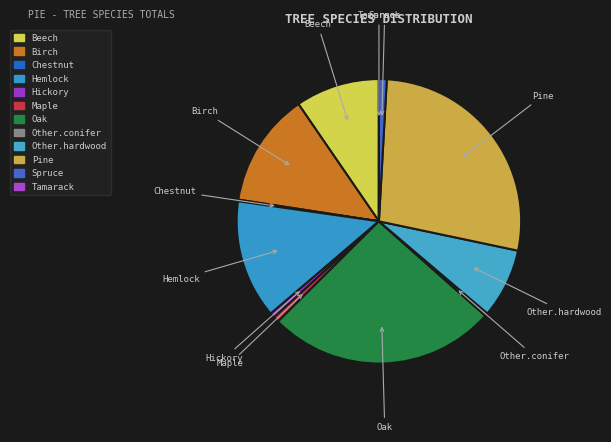

To the nearest percent, what is the average slice percentage?

8%